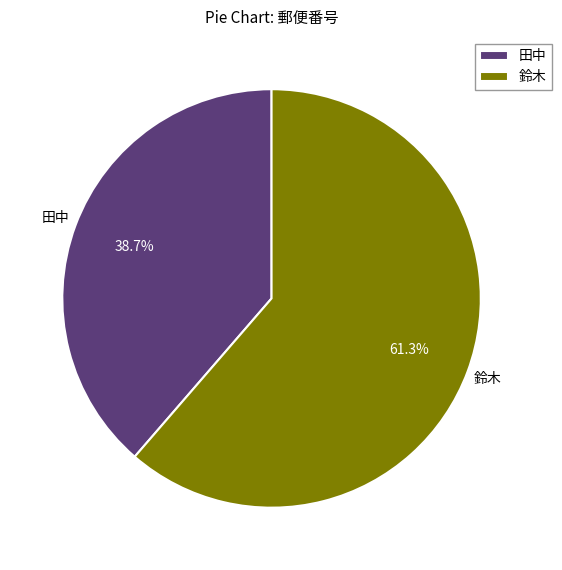

Does any single category account for the majority?

Yes